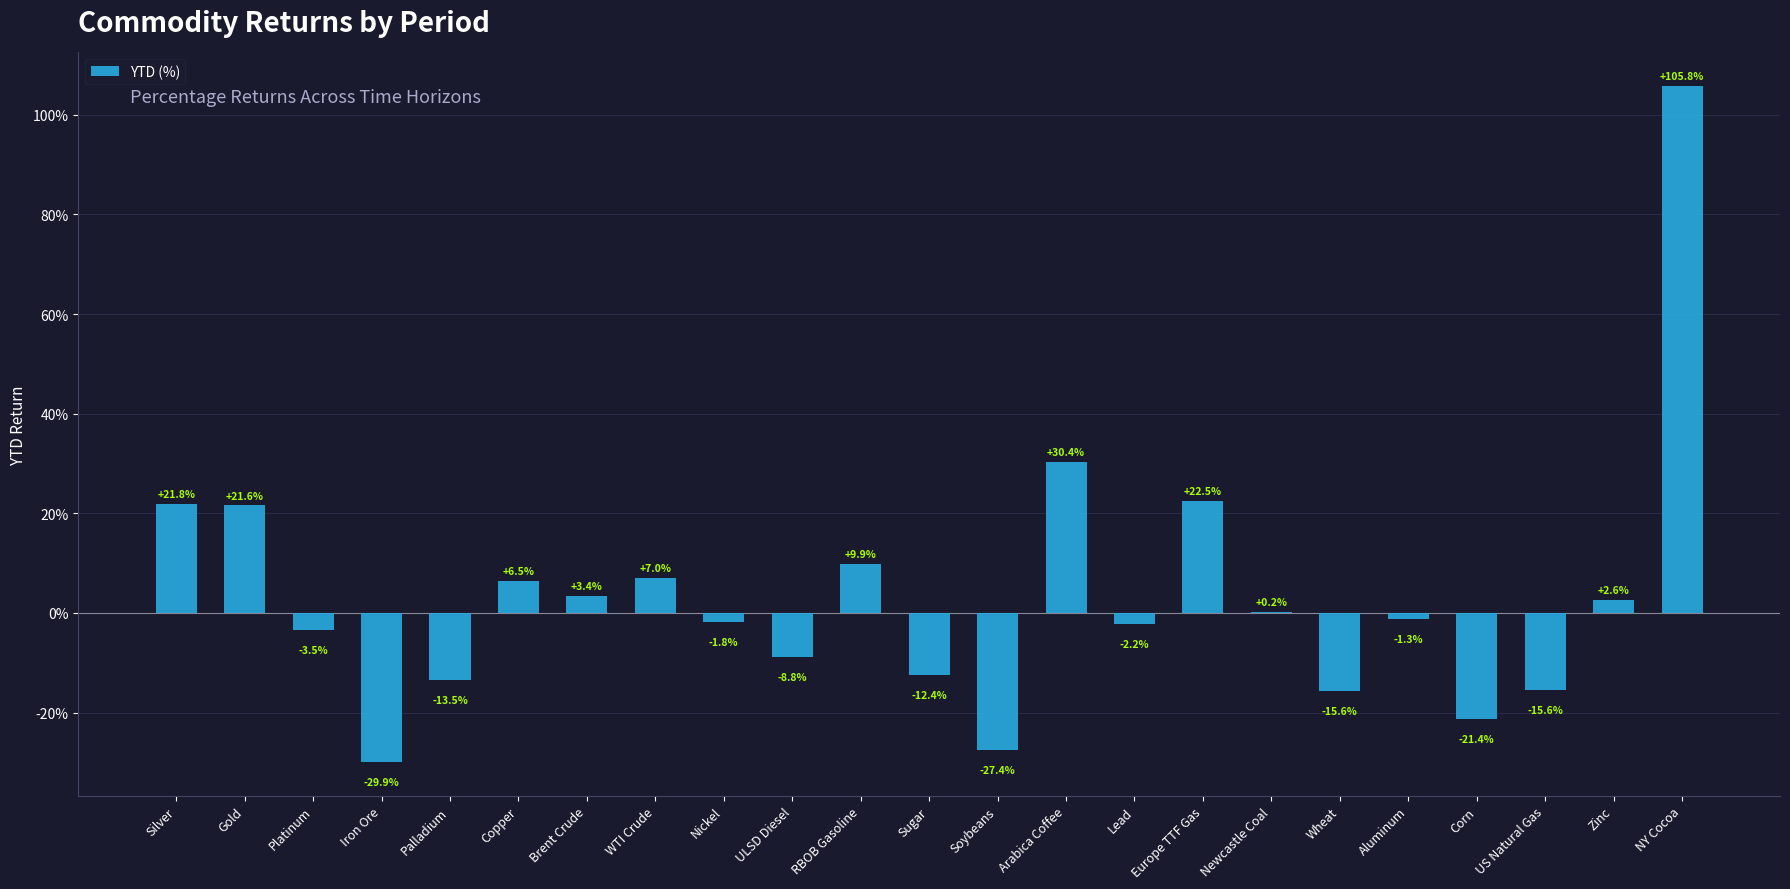

Reading left to right, extract all data points from this chart.

0.2	0.2	-0.0	-0.3	-0.1	0.1	0.0	0.1	-0.0	-0.1	0.1	-0.1	-0.3	0.3	-0.0	0.2	0.0	-0.2	-0.0	-0.2	-0.2	0.0	1.1